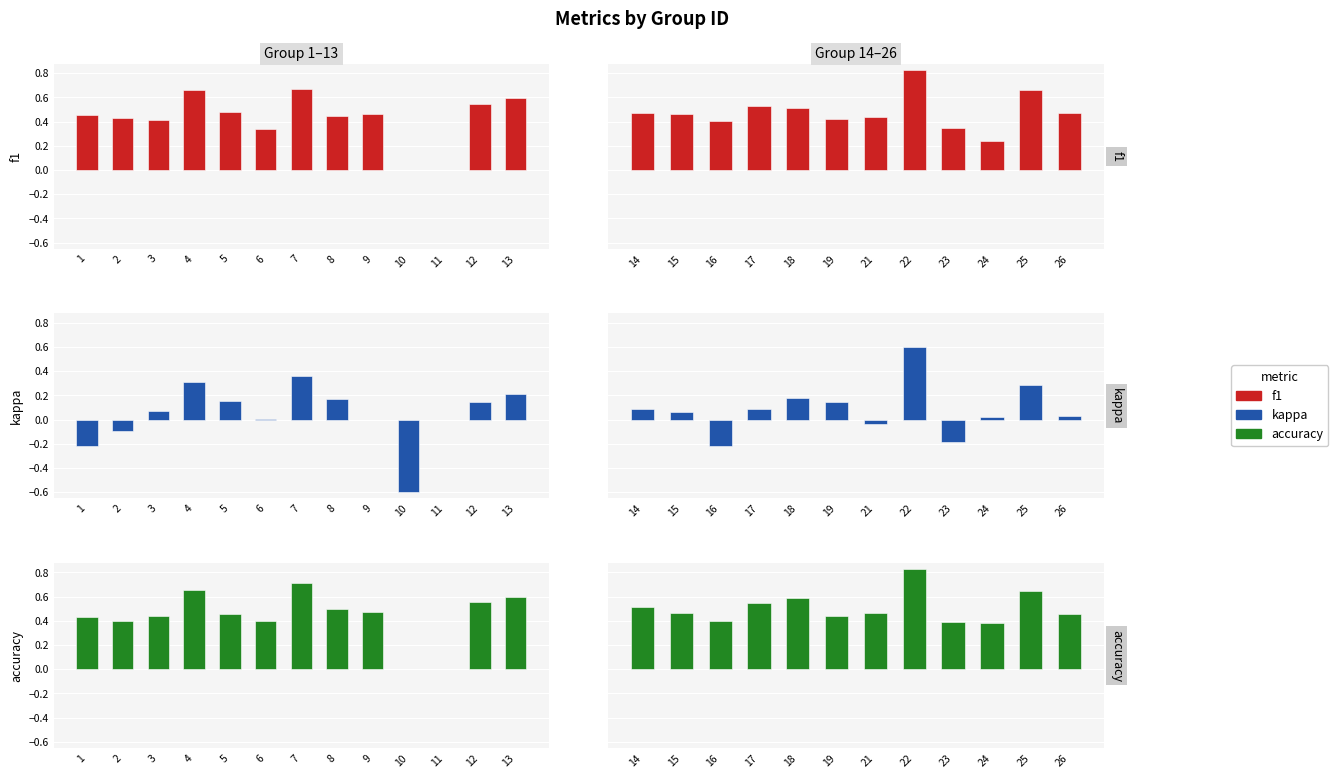

Where is f1 nearest to the value 0?

24